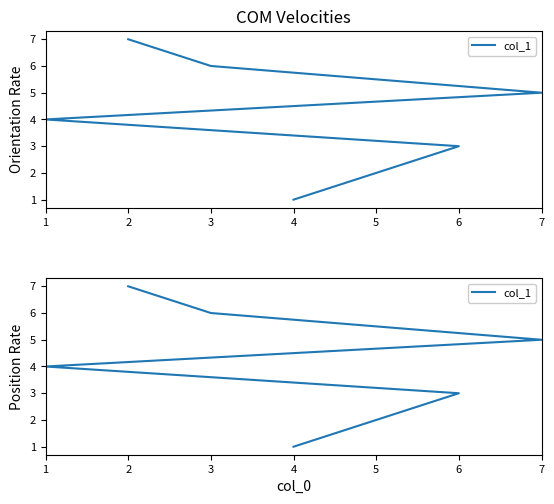

True or false: there are more than 0 points higher than both neighbors.

False